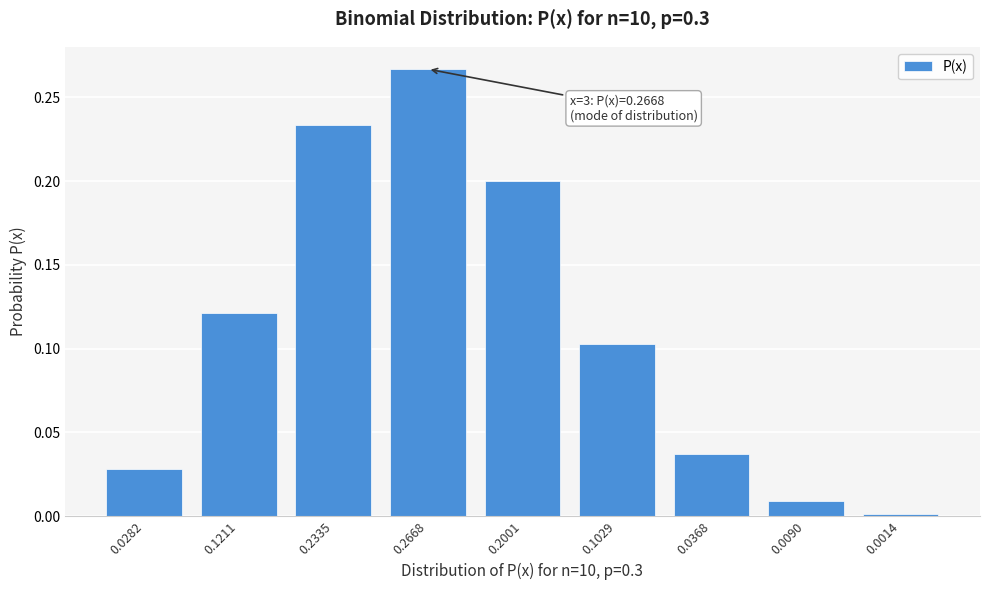

Between 0.2335 and 0.2001, which is larger?

0.2335